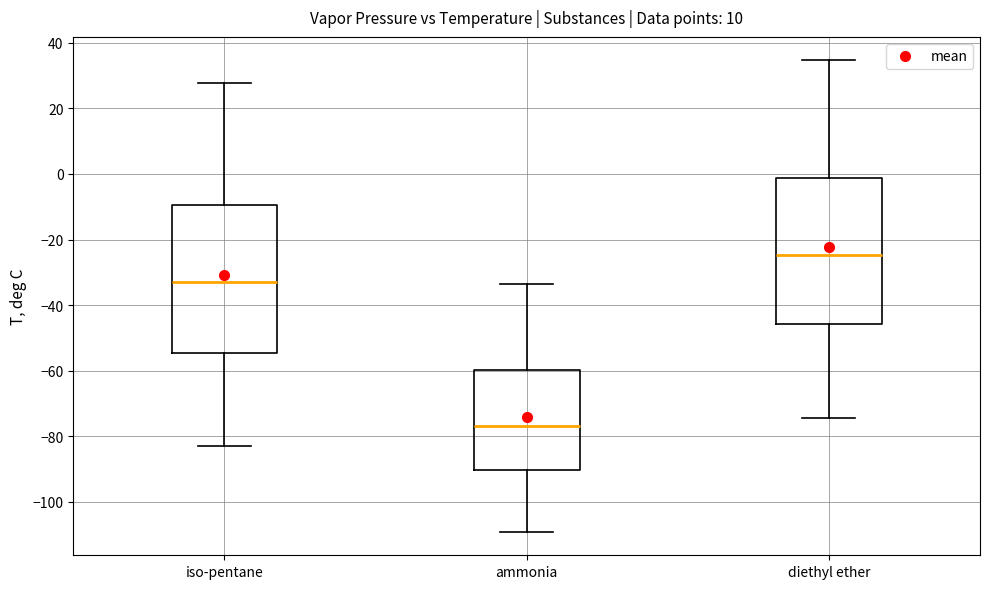

Where does the upper whisker of the box for diethyl ether end on the y-axis? The values are not printed on the chart, so give them approximately, as read against the axis.

34